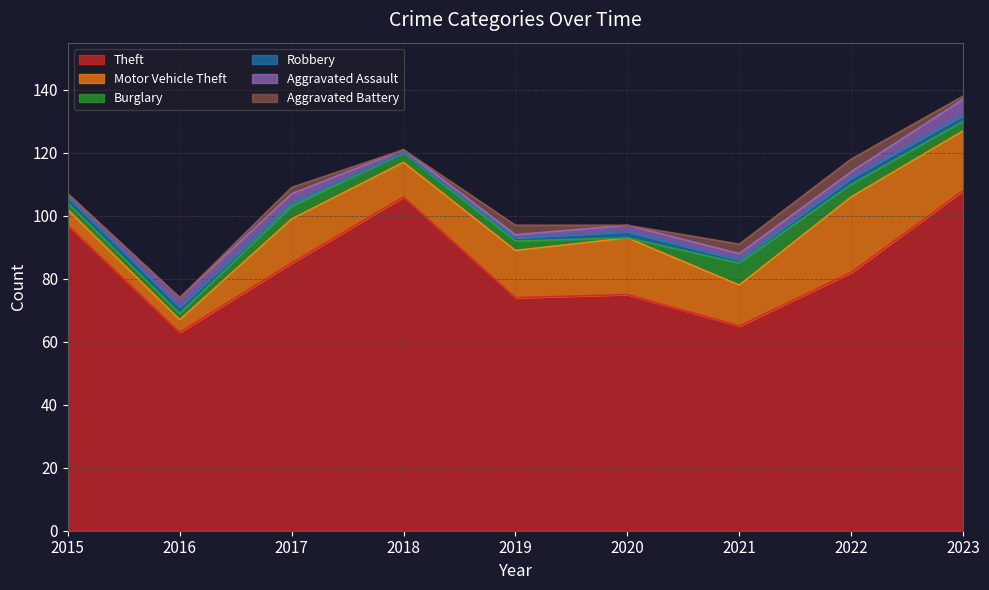

What is the difference between the maximum and minimum values in the Motor Vehicle Theft series?

20